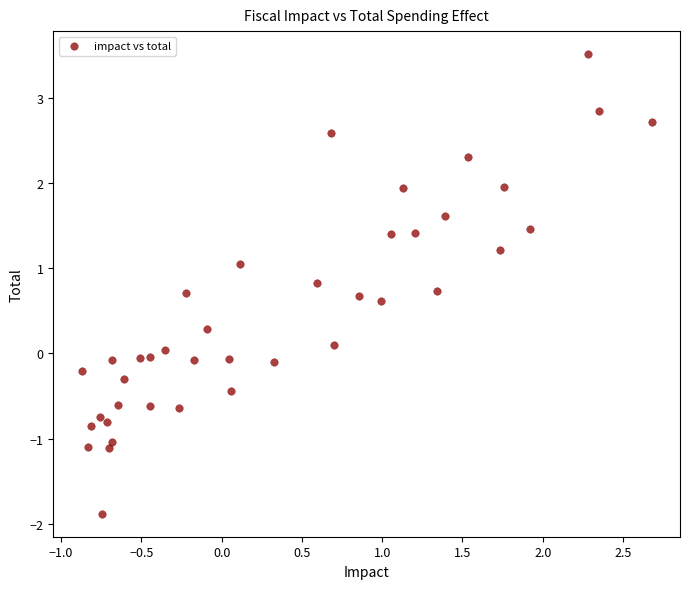

What is the range of Y values (max minus min)?

5.4